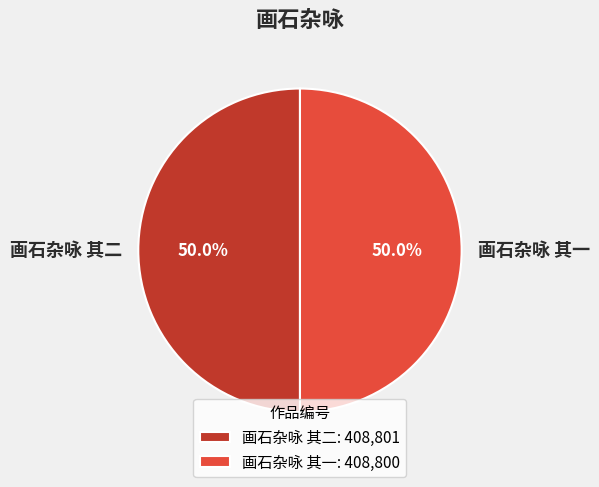

To the nearest percent, what is the combined percentage of 画石杂咏 其一 and 画石杂咏 其二?

100%